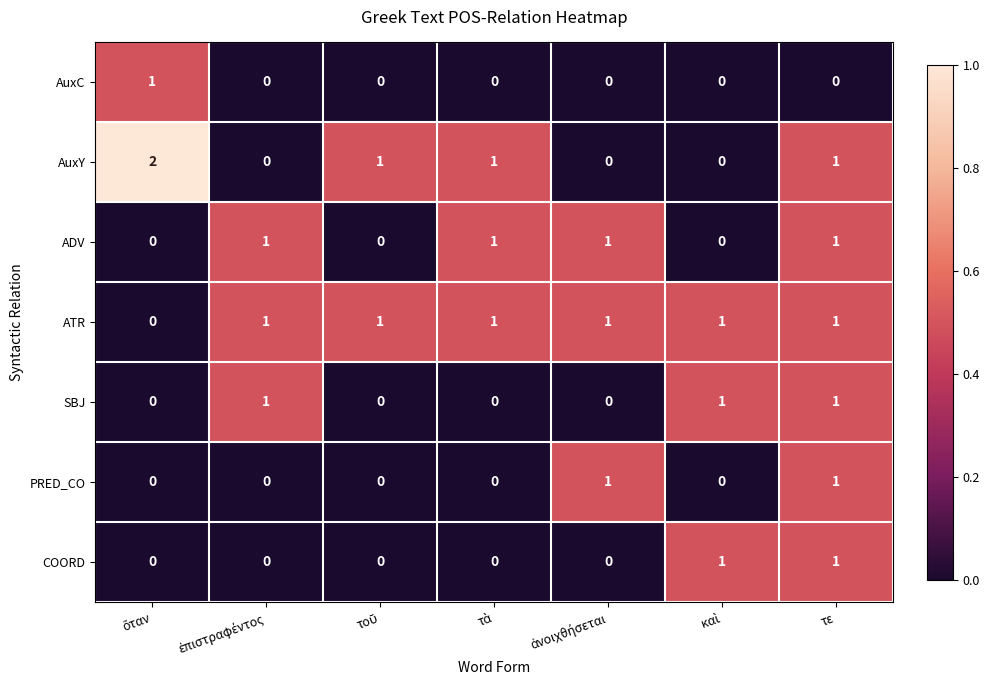

What is the sum of all AuxY values?

5